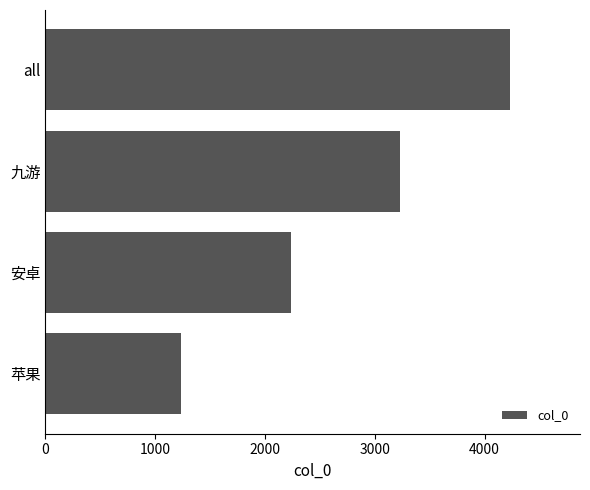

What is the change in value from 苹果 to all?

+3000